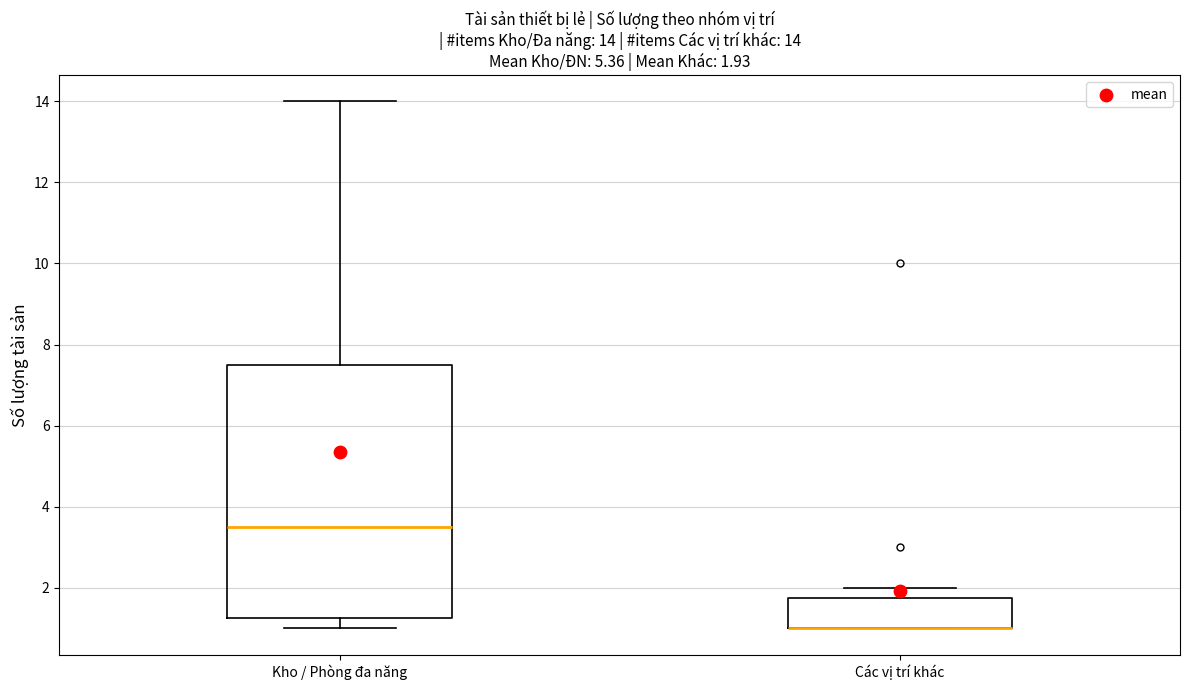

Which box is the tallest, from its lower edge to its upper edge?

Kho / Phòng đa năng